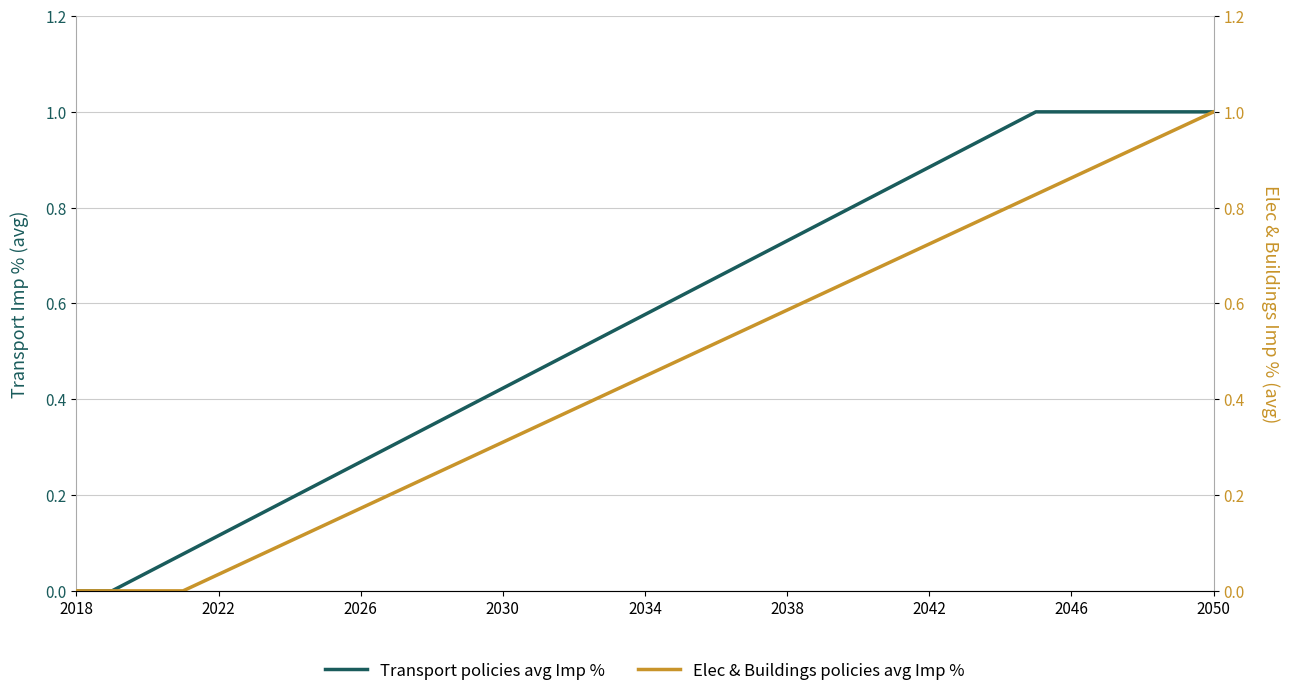

How many lines are shown in the chart?

2